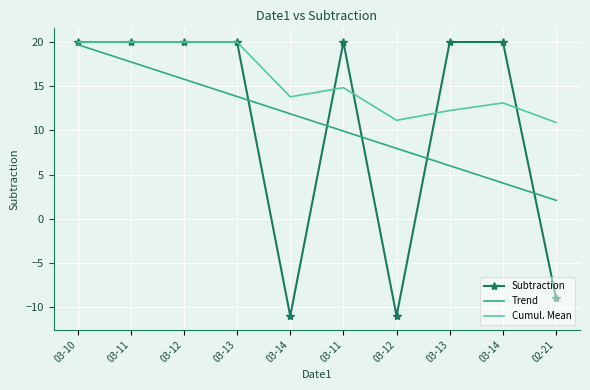

What is the label of the 1st point from the left?

03-10